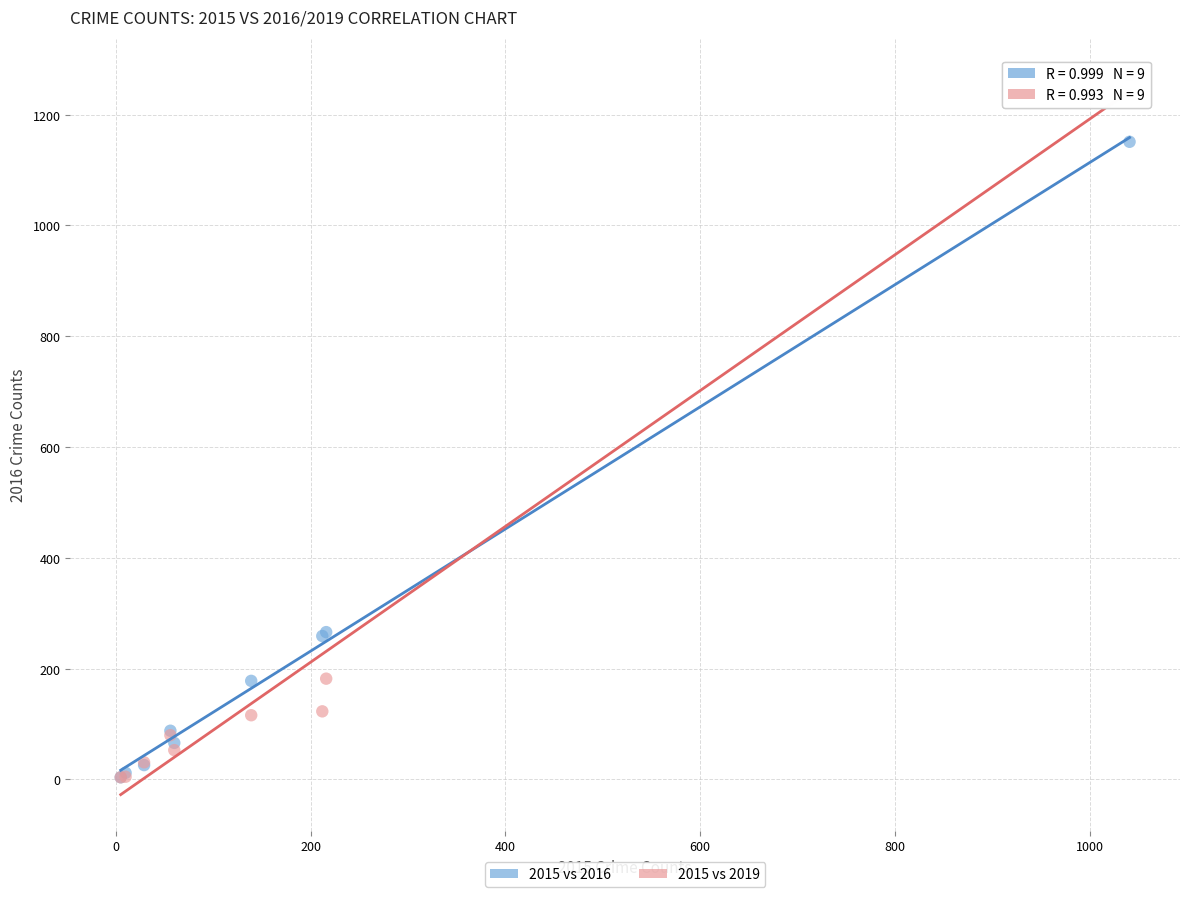

What are all the series names shown in the legend?

2015 vs 2016, 2015 vs 2019